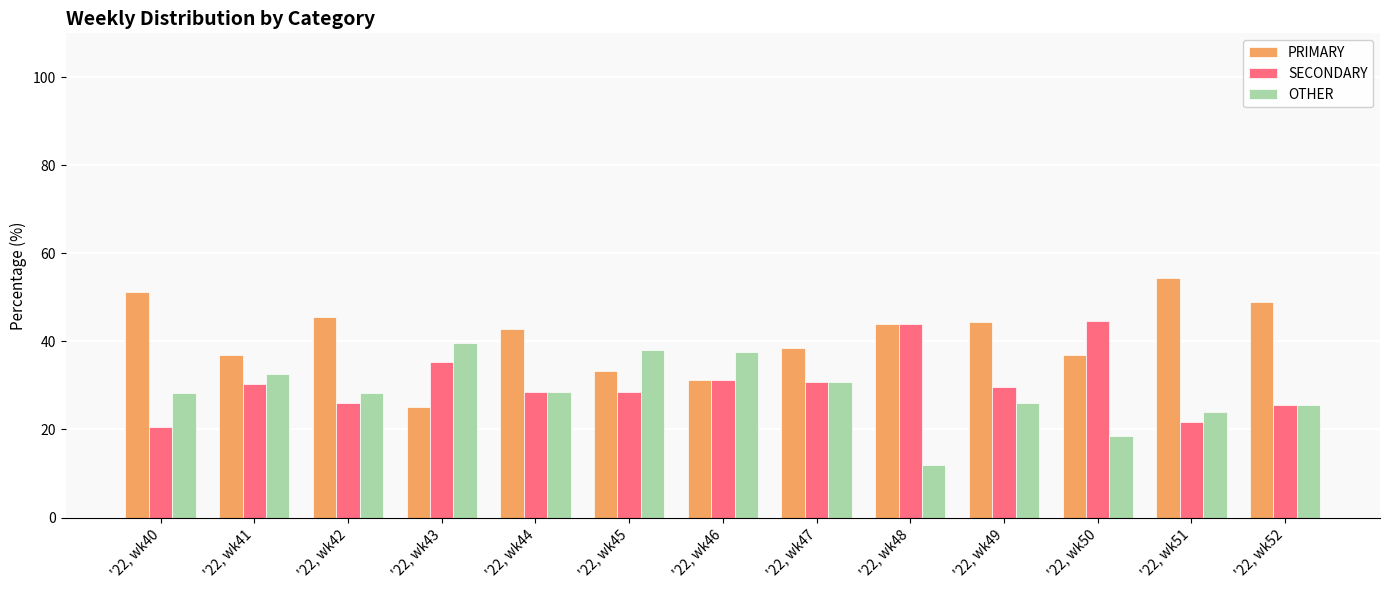

What is the difference between the PRIMARY values at '22, wk48 and '22, wk49?

0.4